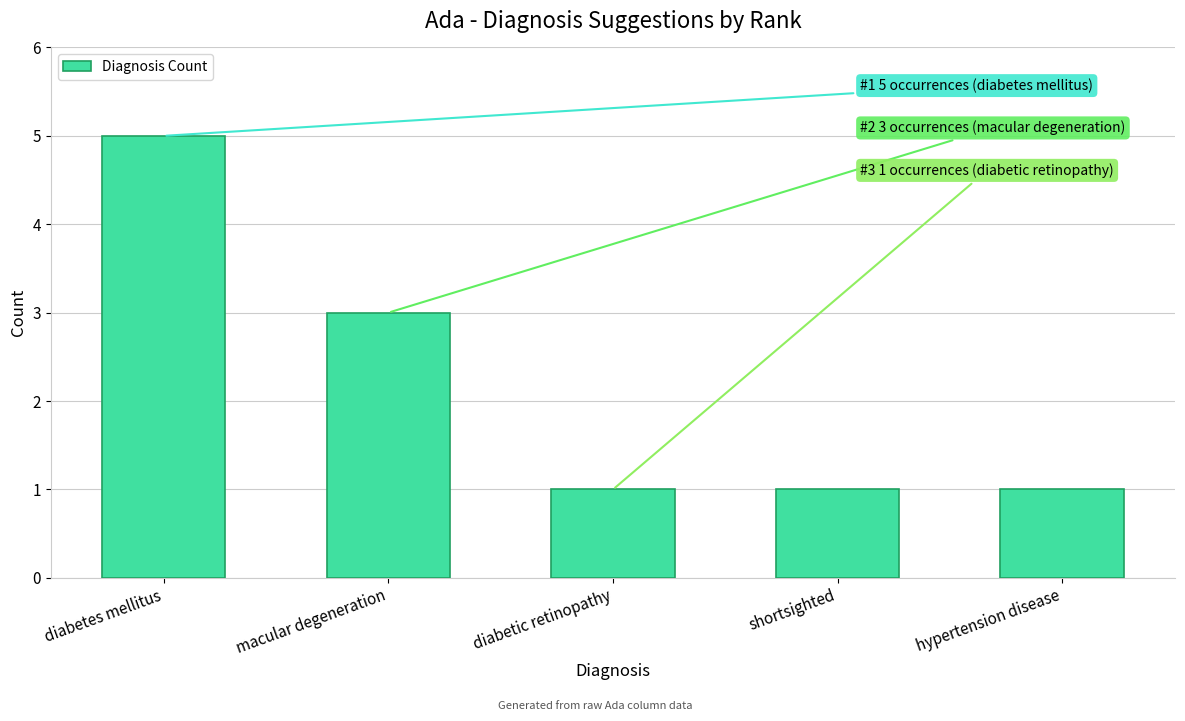

What is the label of the 4th bar from the left?

shortsighted